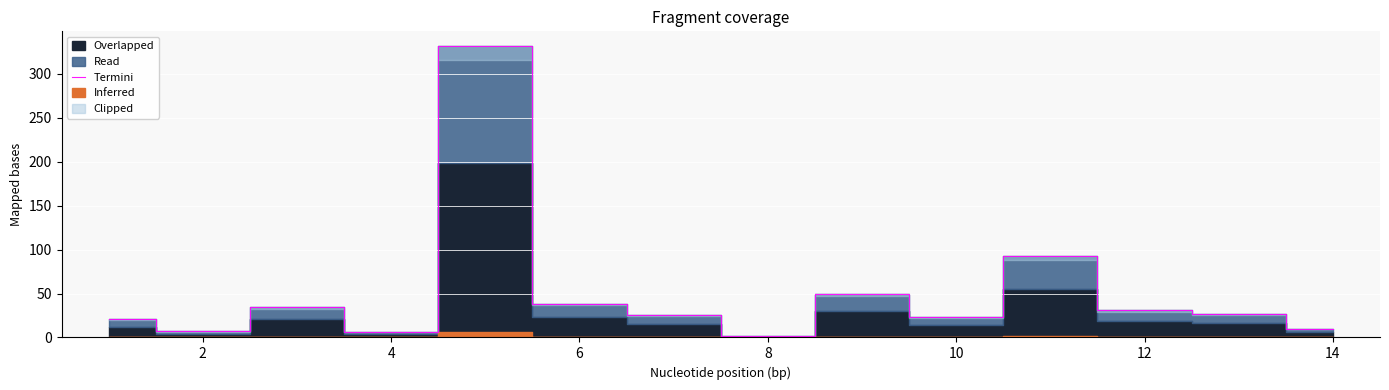

The Termini series shows 1.8 at 8. True or false?

True